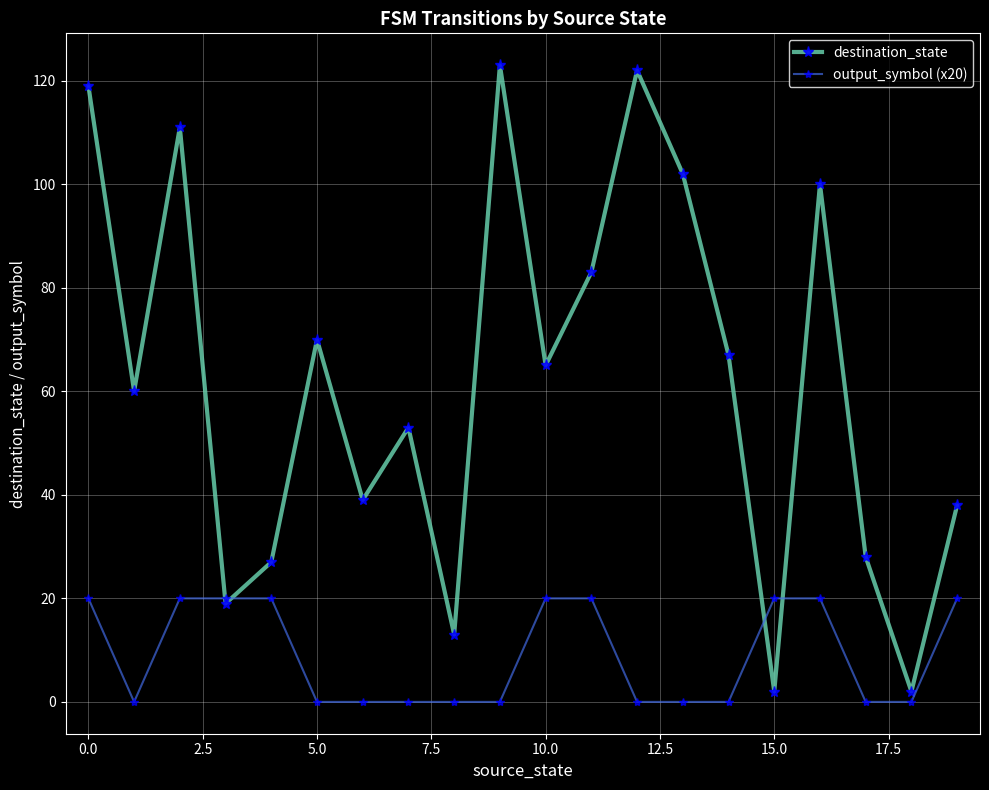

At how many categories does at least one series exceed 35?

14